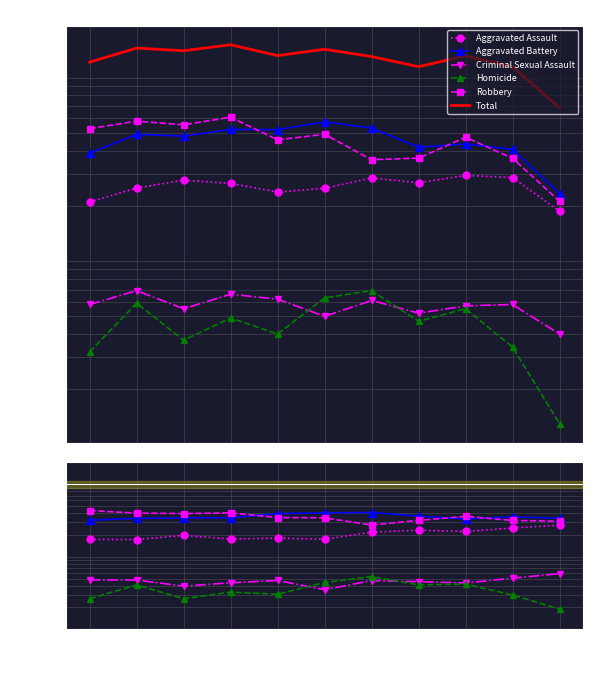

At which category does Aggravated Battery reach its first local peak?

2021